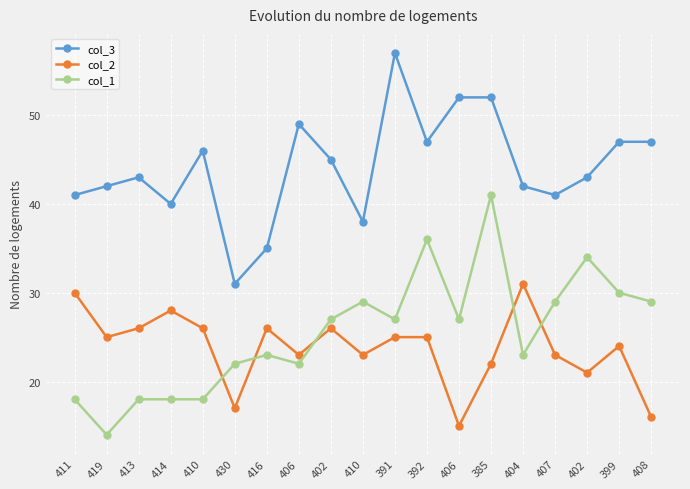

What are all the series names shown in the legend?

col_3, col_2, col_1